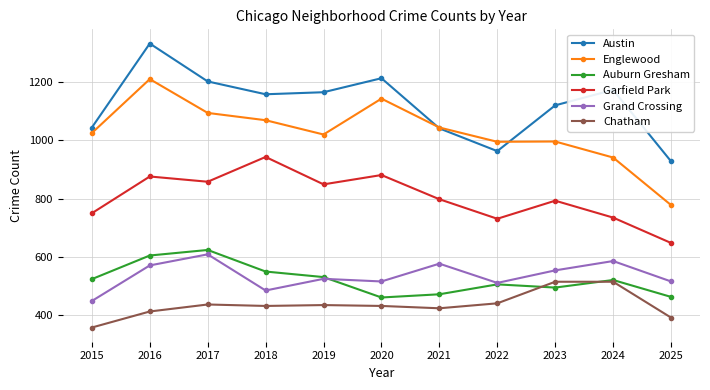

True or false: Chatham and Austin cross at least once.

False